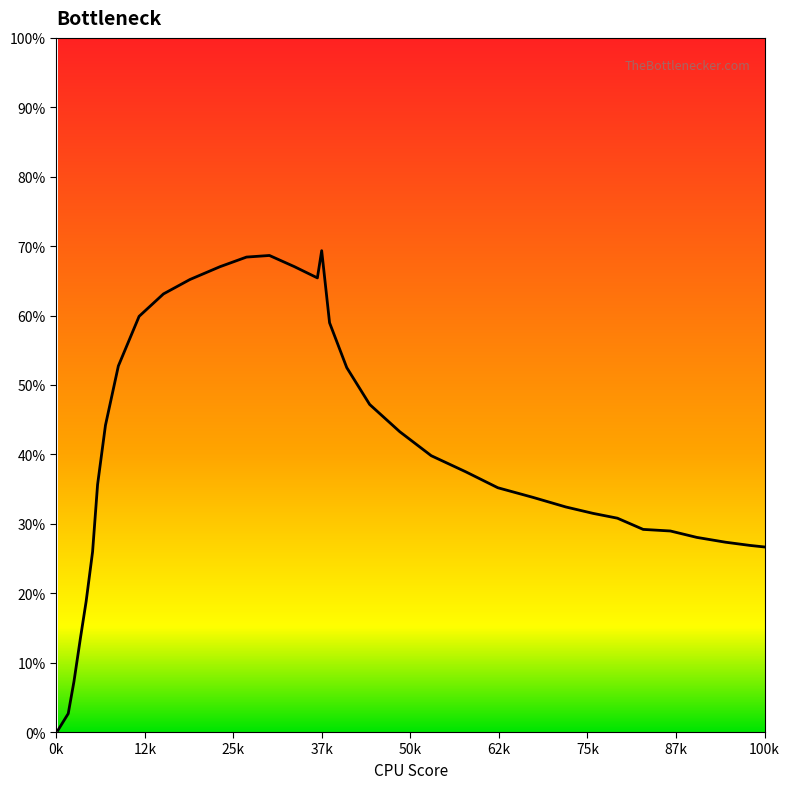

What is the difference between the maximum and minimum values?

69.1